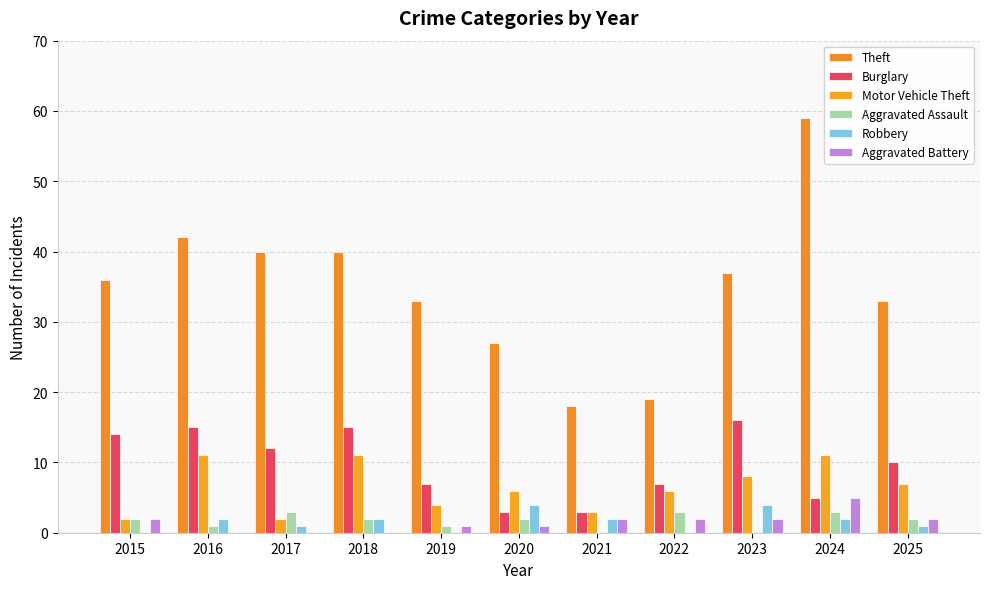

What is the difference between the Burglary values at 2021 and 2023?

13